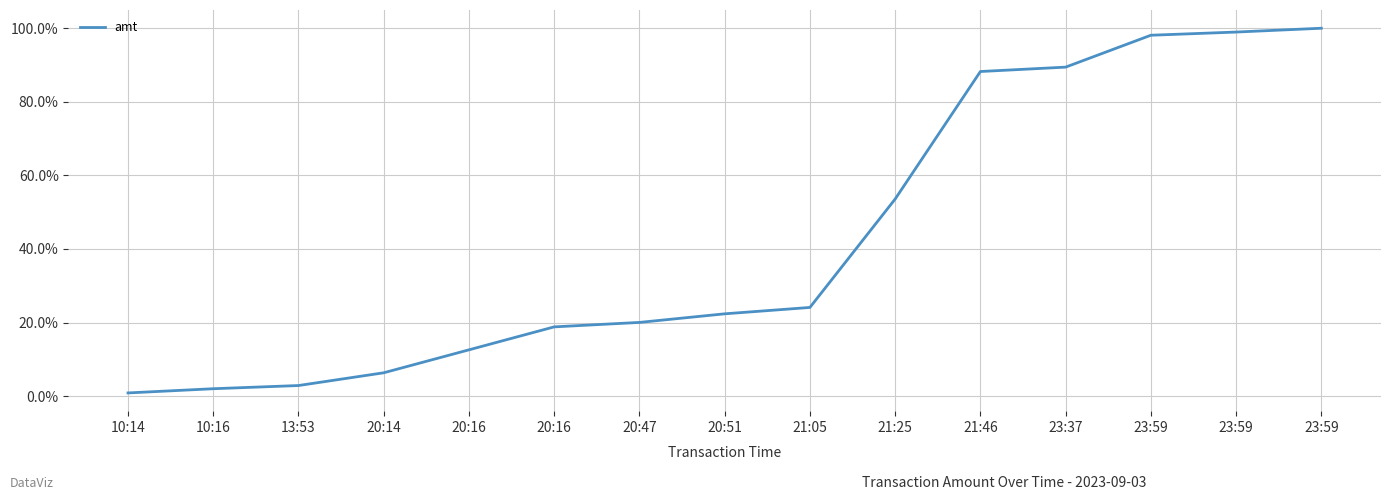

What is the difference between the second highest and second lowest values?

1.0